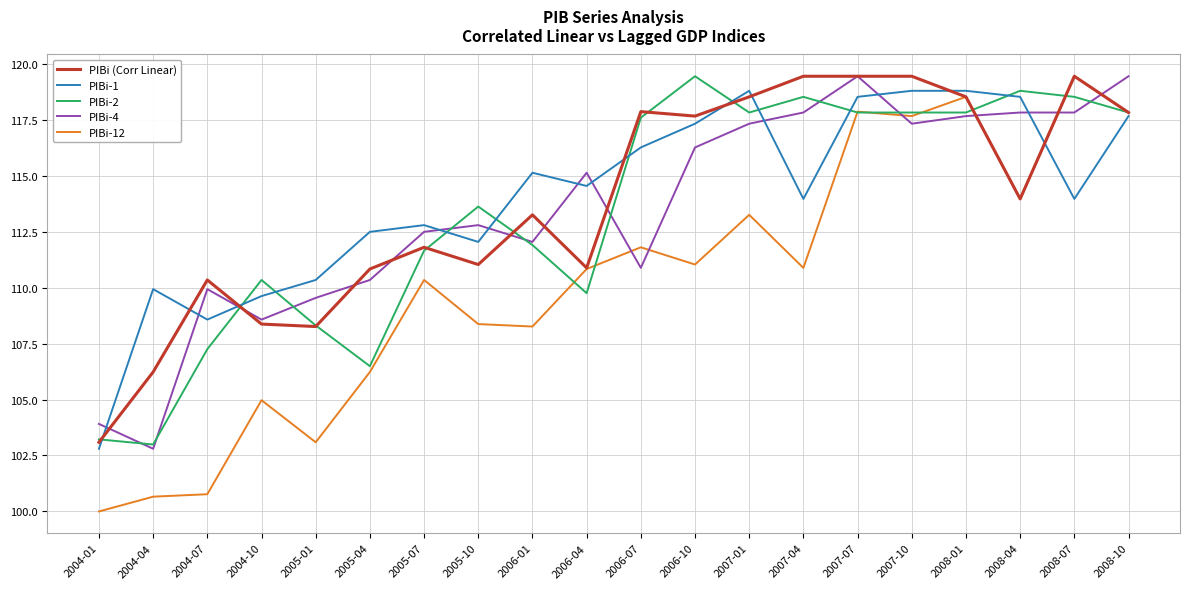

What is the difference between the highest and lowest values at 2007-07?

1.6